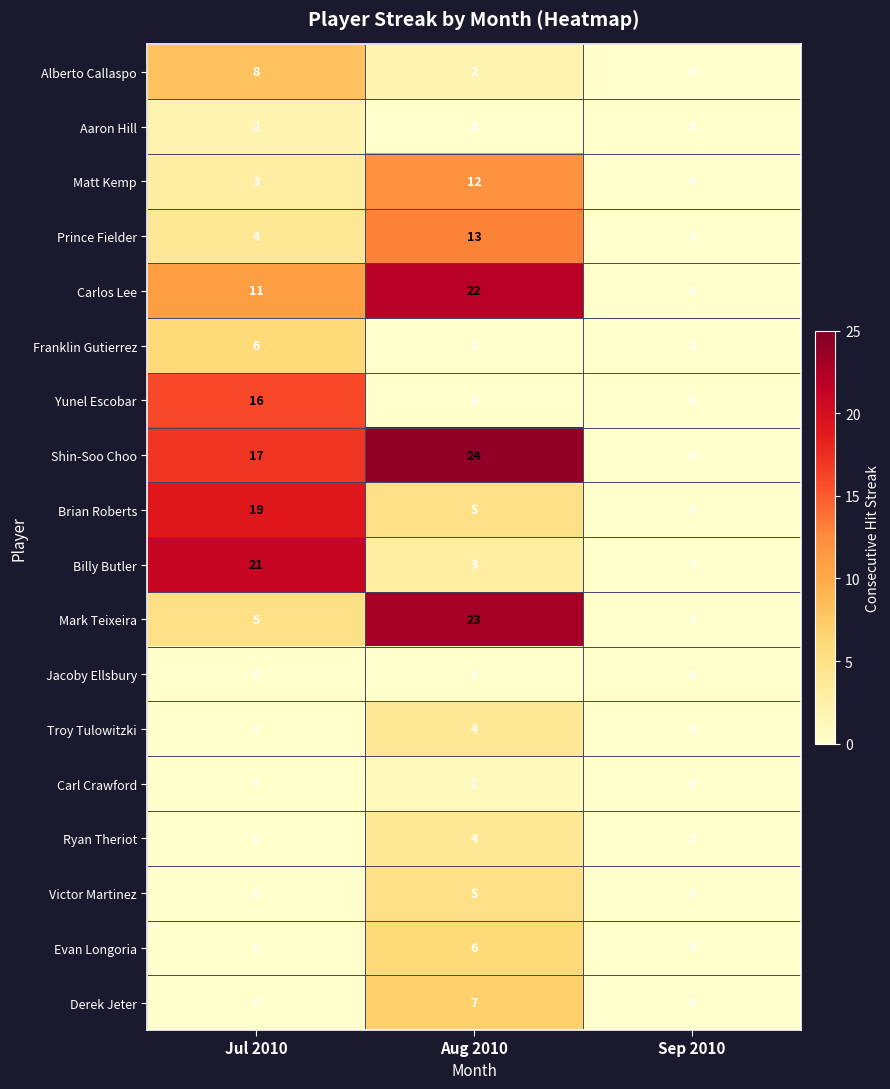

At which category does the chart reach its peak across all series?

Aug 2010